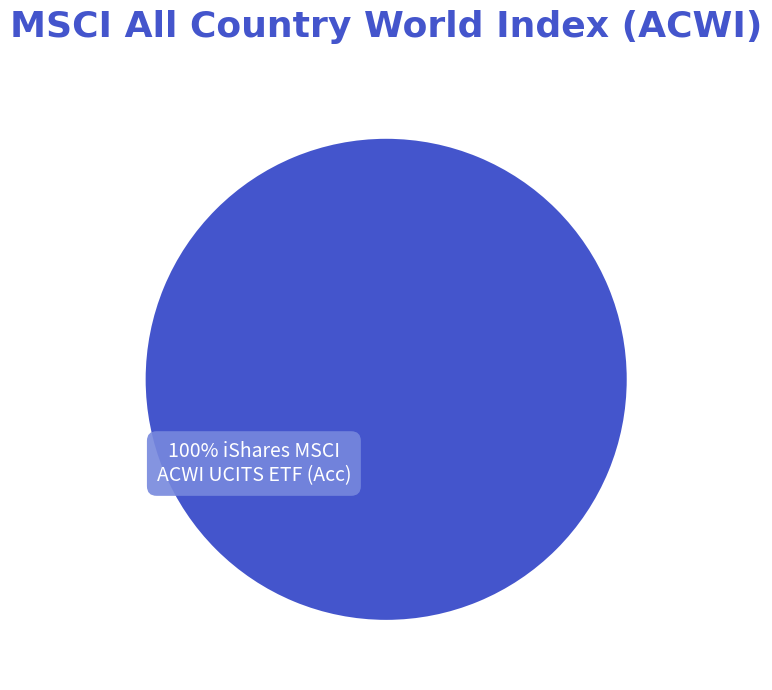

Is there a majority slice in this chart?

Yes